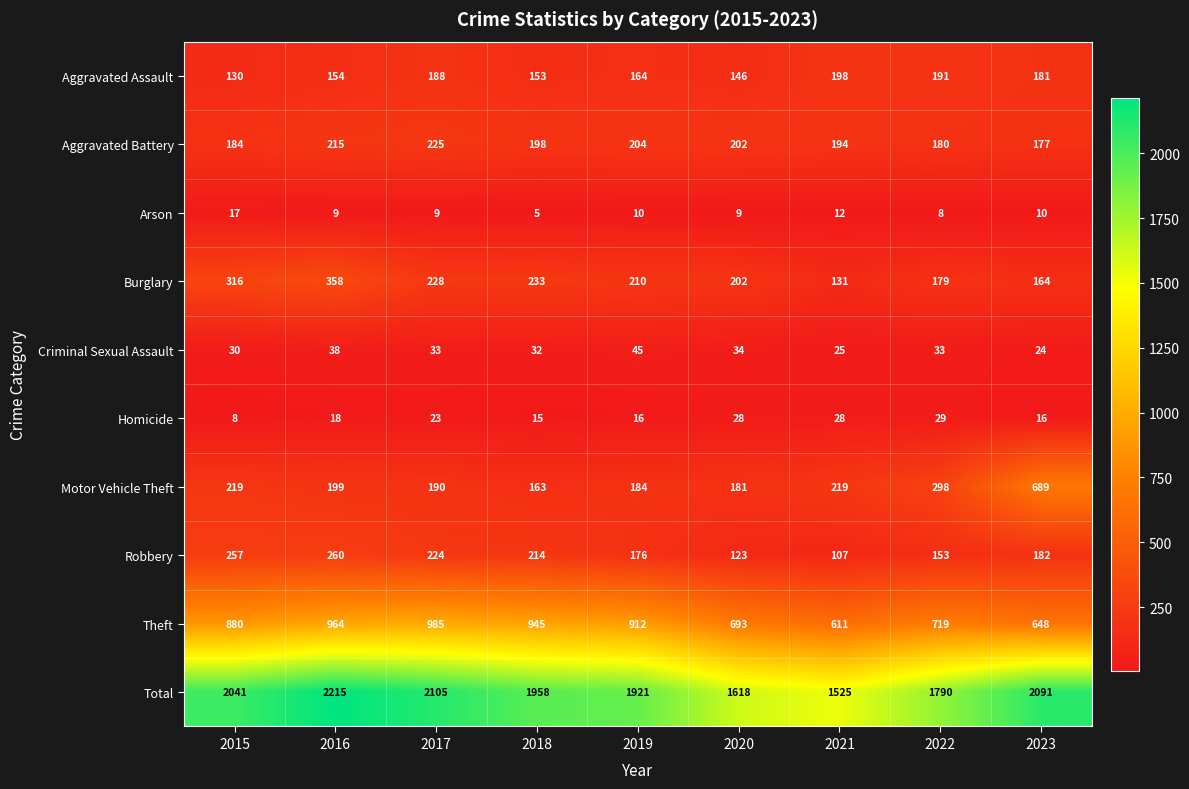

Which series has the widest spread of values?

Total